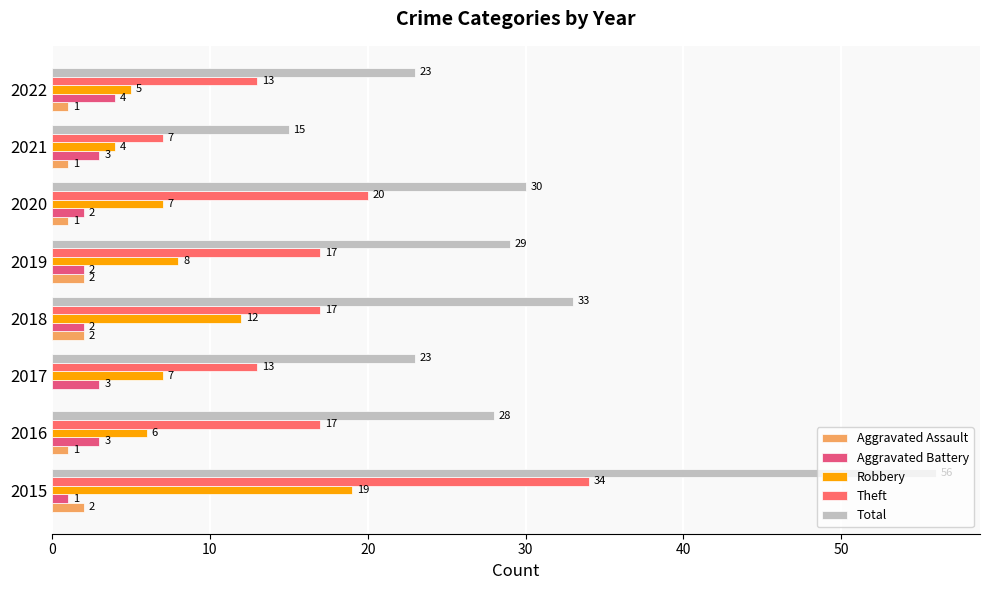

Count the number of data series in this chart.

5